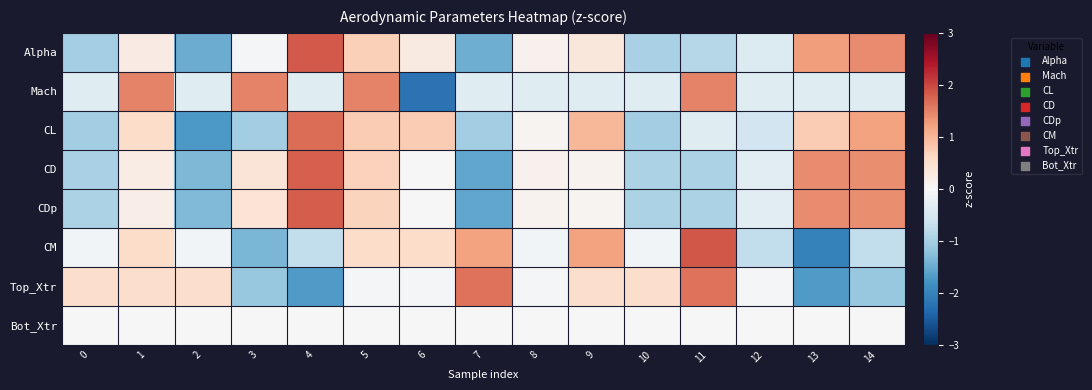

Reading left to right, list all the values displayed in this chart.

Alpha: 0=-1.0	1=0.3	2=-1.5	3=-0.0	4=1.8	5=0.7	6=0.3	7=-1.5	8=0.1	9=0.3	10=-1.0	11=-0.8	12=-0.4	13=1.3	14=1.4
Mach: 0=-0.4	1=1.5	2=-0.4	3=1.5	4=-0.4	5=1.5	6=-2.2	7=-0.4	8=-0.4	9=-0.4	10=-0.4	11=1.5	12=-0.4	13=-0.4	14=-0.4
CL: 0=-1.0	1=0.5	2=-1.7	3=-1.0	4=1.7	5=0.8	6=0.8	7=-1.0	8=0.1	9=1.0	10=-1.0	11=-0.4	12=-0.6	13=0.8	14=1.2
CD: 0=-1.0	1=0.2	2=-1.4	3=0.4	4=1.8	5=0.7	6=-0.0	7=-1.6	8=0.1	9=0.1	10=-0.9	11=-0.9	12=-0.3	13=1.4	14=1.4
CDp: 0=-1.0	1=0.2	2=-1.3	3=0.4	4=1.8	5=0.7	6=-0.0	7=-1.6	8=0.1	9=0.1	10=-0.9	11=-1.0	12=-0.3	13=1.4	14=1.4
CM: 0=-0.1	1=0.6	2=-0.1	3=-1.4	4=-0.7	5=0.6	6=0.6	7=1.2	8=-0.1	9=1.2	10=-0.1	11=1.9	12=-0.7	13=-2.0	14=-0.7
Top_Xtr: 0=0.5	1=0.5	2=0.5	3=-1.1	4=-1.7	5=-0.0	6=-0.0	7=1.6	8=-0.0	9=0.5	10=0.5	11=1.6	12=-0.0	13=-1.7	14=-1.1
Bot_Xtr: 0=0.0	1=0.0	2=0.0	3=0.0	4=0.0	5=0.0	6=0.0	7=0.0	8=0.0	9=0.0	10=0.0	11=0.0	12=0.0	13=0.0	14=0.0